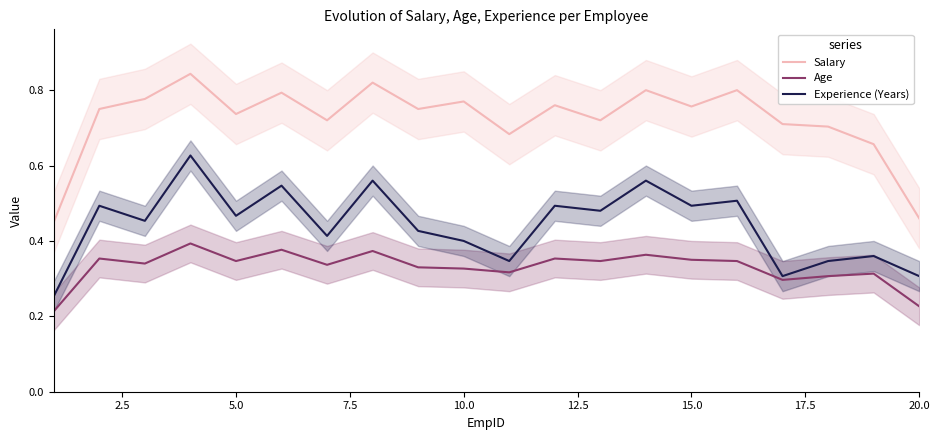

How many distinct data groups are displayed?

3